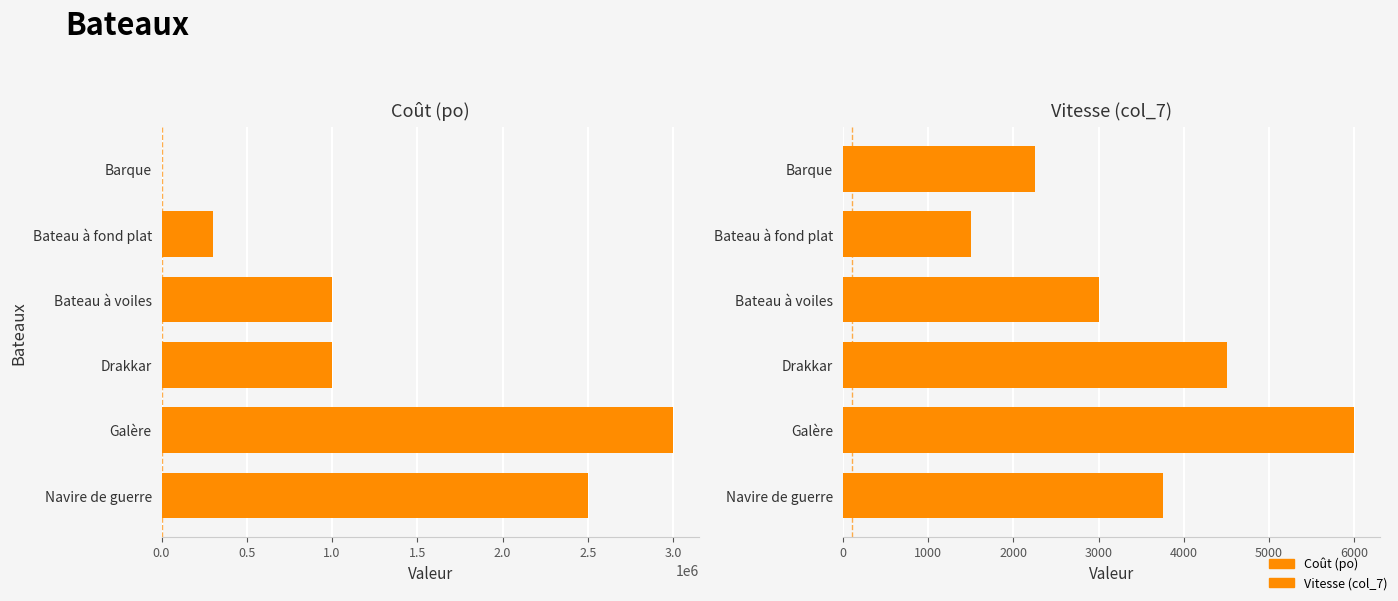

What is the total value across all series at Bateau à voiles?

1003000